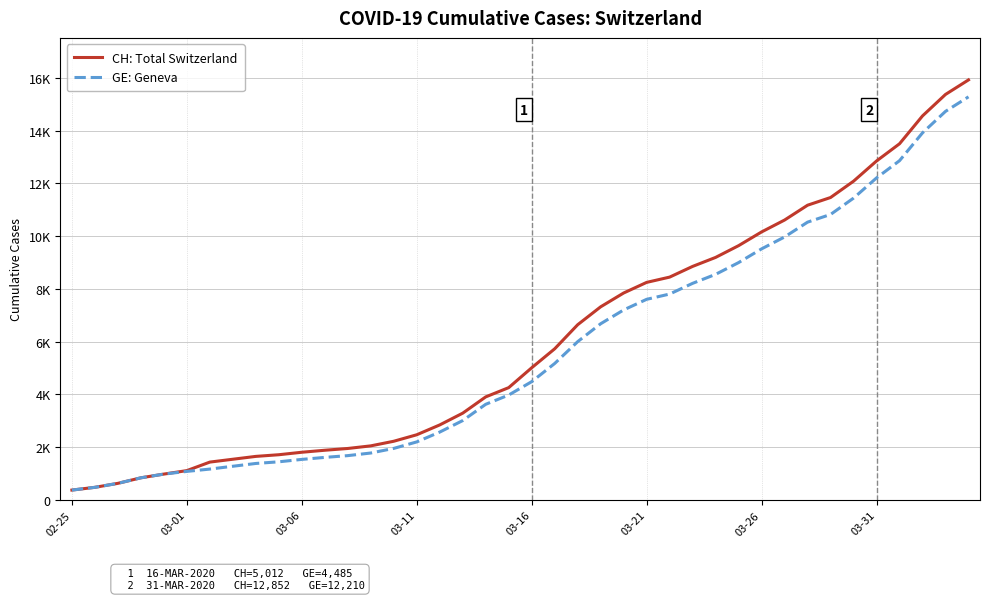

Does the chart have visible grid lines?

Yes